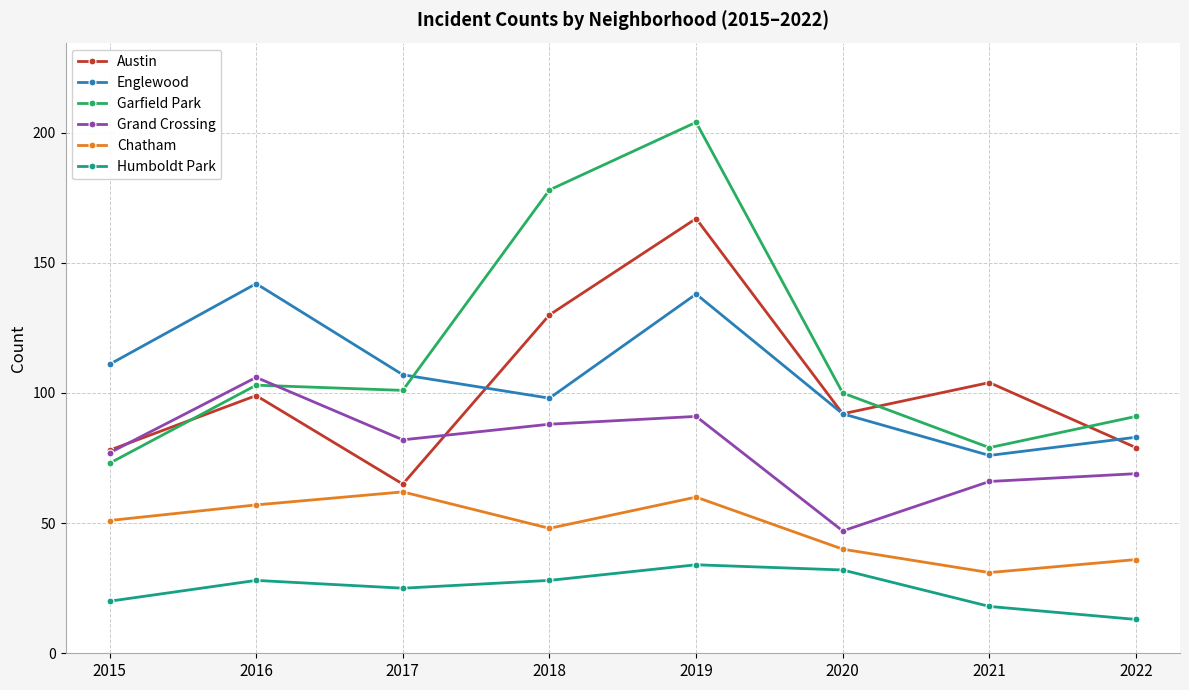

At which category is the sum across all series the highest?

2019